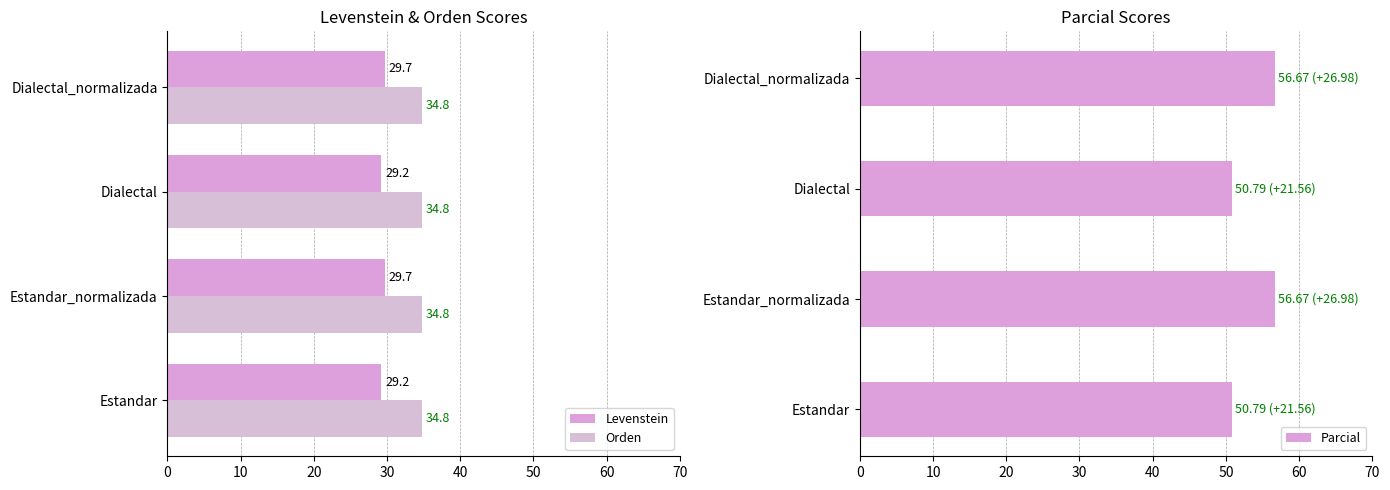

What is the average value of the Parcial series?

53.7